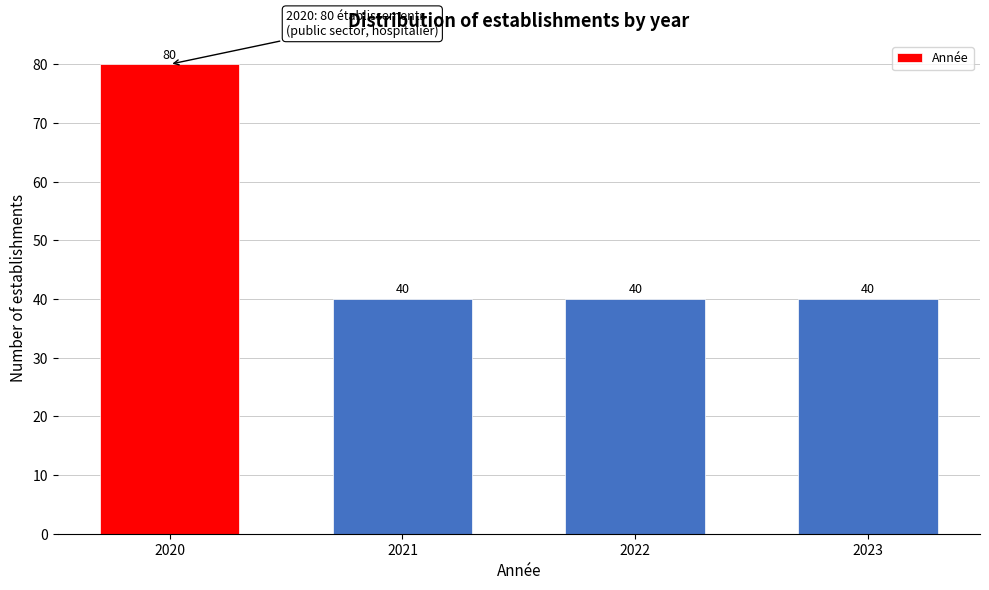

Reading left to right, list all the values displayed in this chart.

80	40	40	40